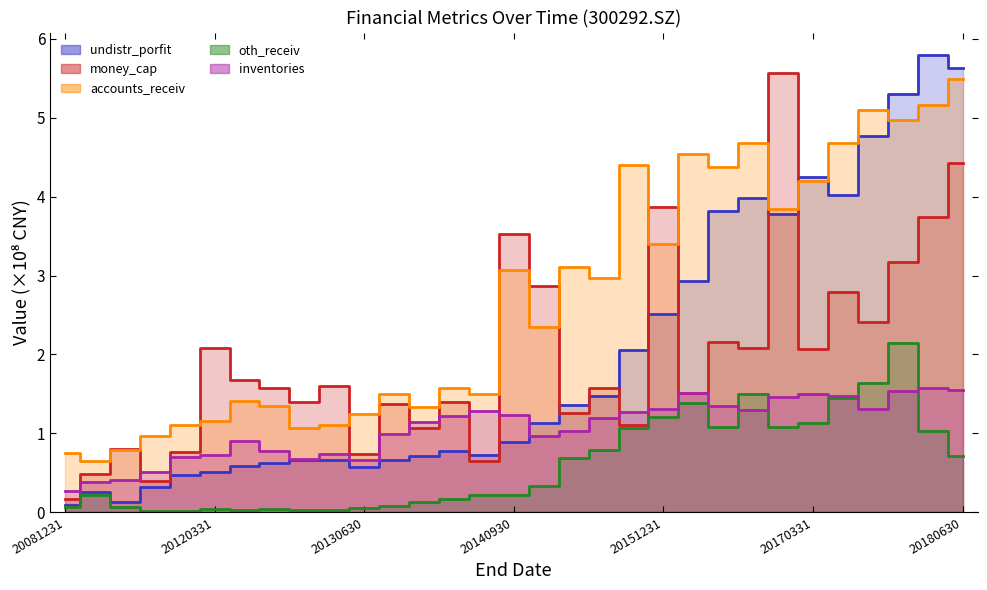

How many interior local valleys does the inventories series have?

5